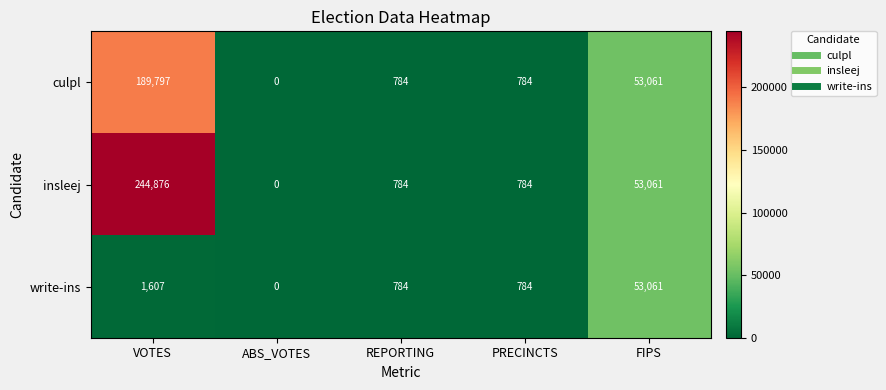

Rank the series by their maximum value, from highest to lowest.

insleej, culpl, write-ins